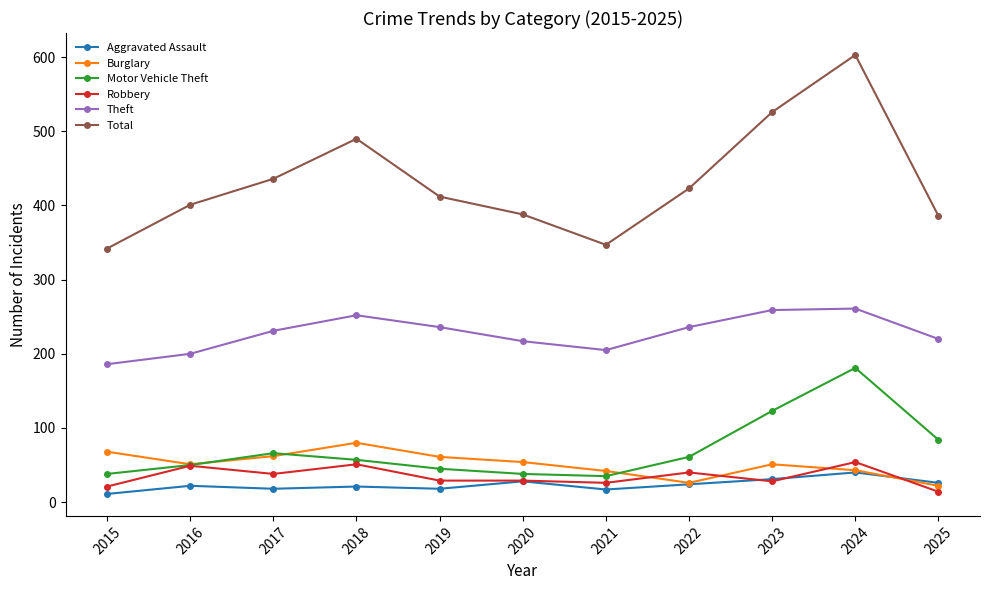

What is the difference between the highest and lowest values at 2021?

330